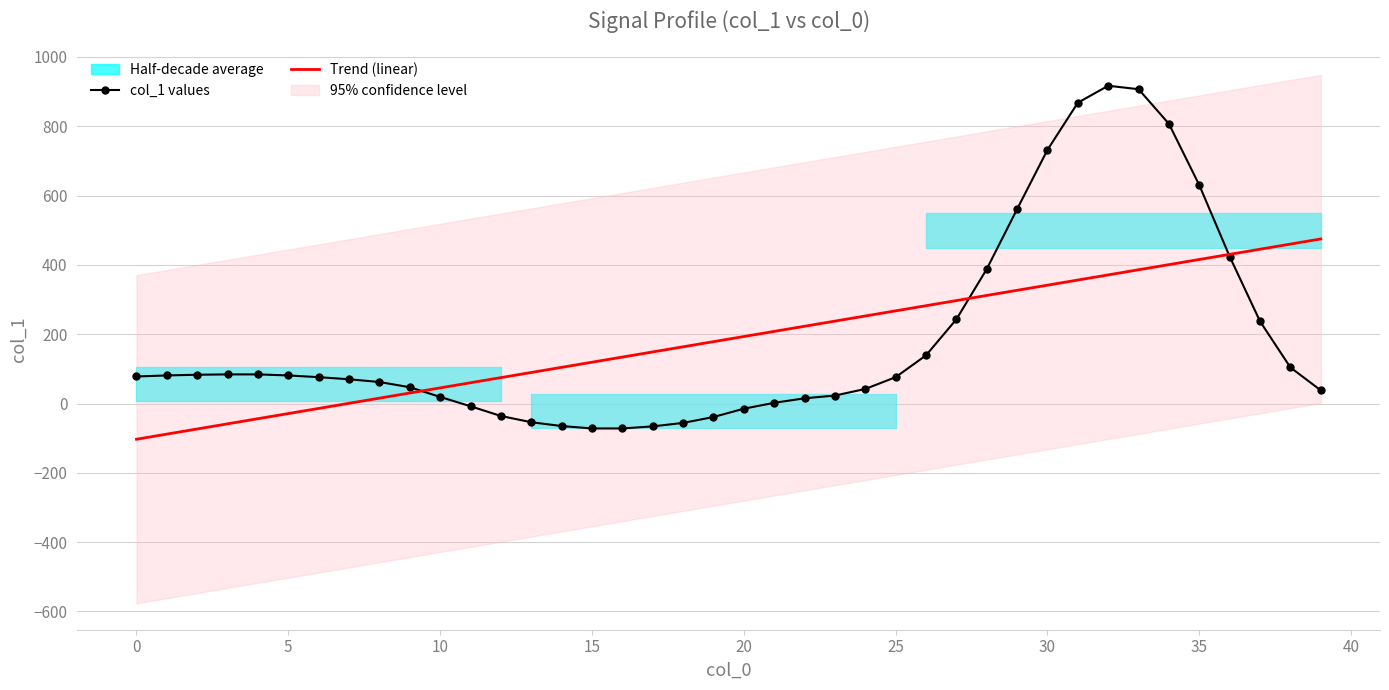

Where is col_1 values nearest to the value 422?

36